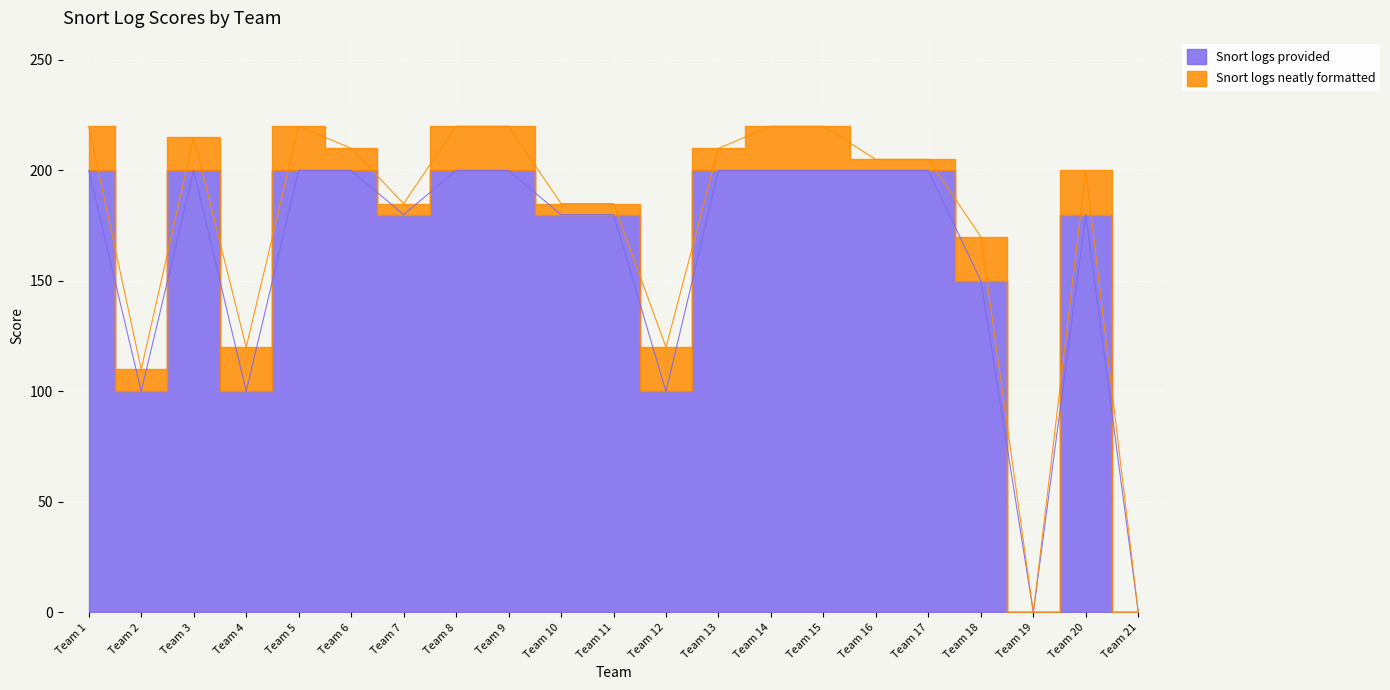

True or false: there are more than 2 points higher than both neighbors.

False